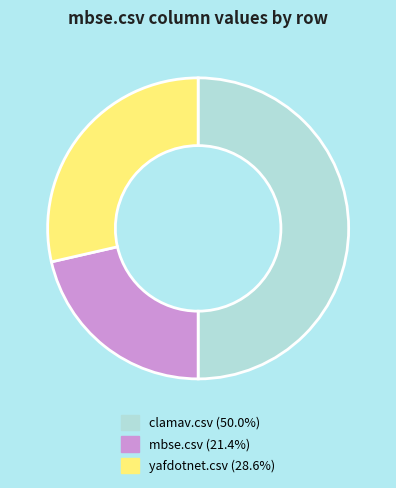

Does yafdotnet.csv account for over 50% of the chart?

No